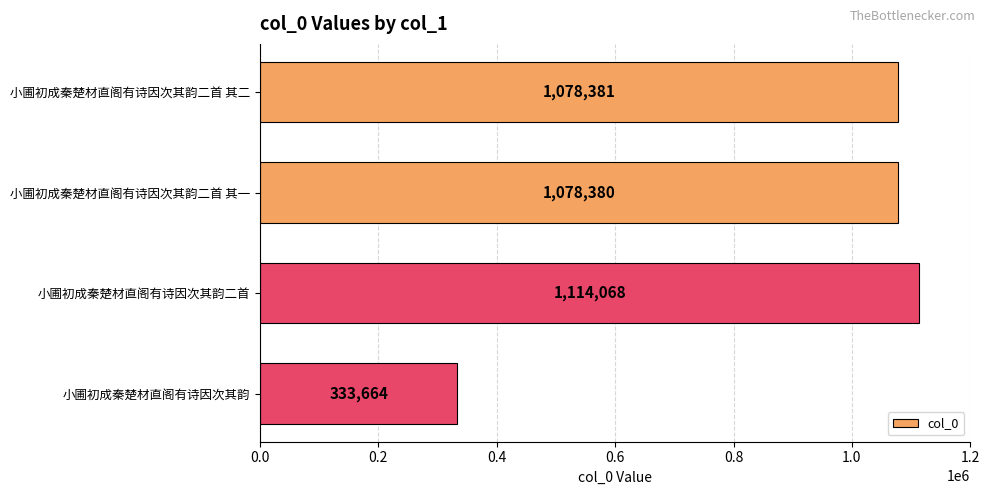

What is the change in value from 小圃初成秦楚材直阁有诗因次其韵二首 其一 to 小圃初成秦楚材直阁有诗因次其韵二首?

+35688